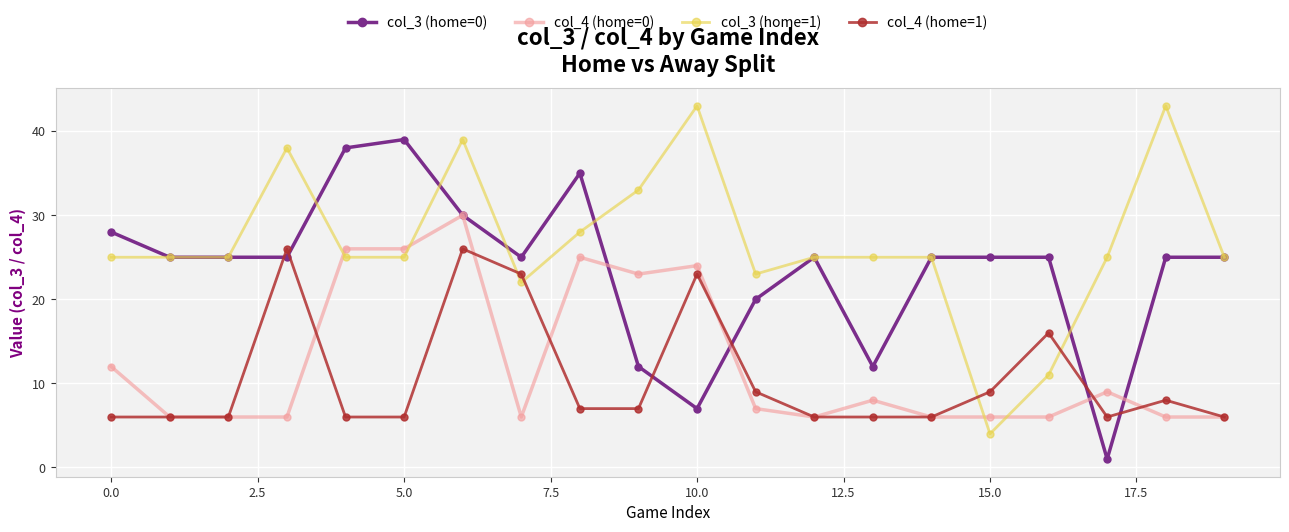

True or false: col_3 (home=0) has more than 1 interior local peaks.

True